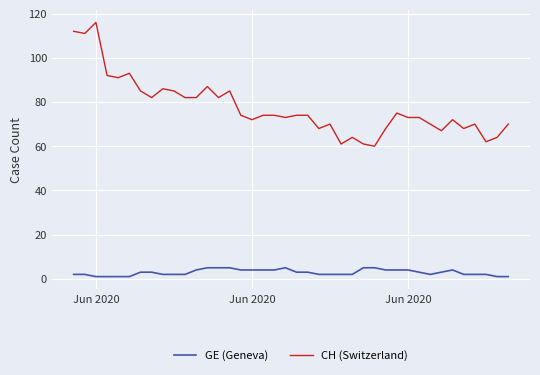

How many categories are shown in the chart?

40